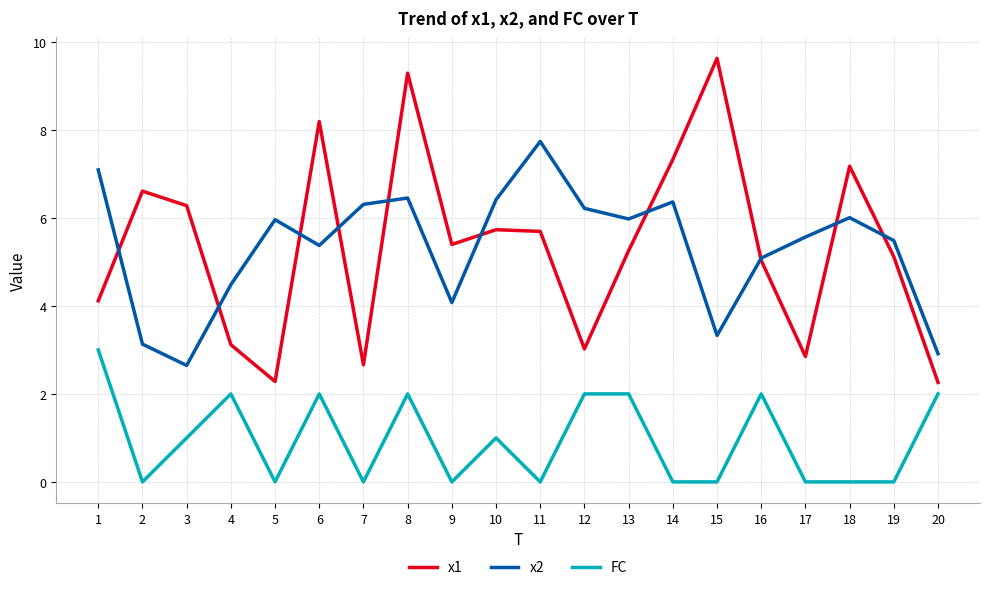

At which label does FC reach its peak?

1